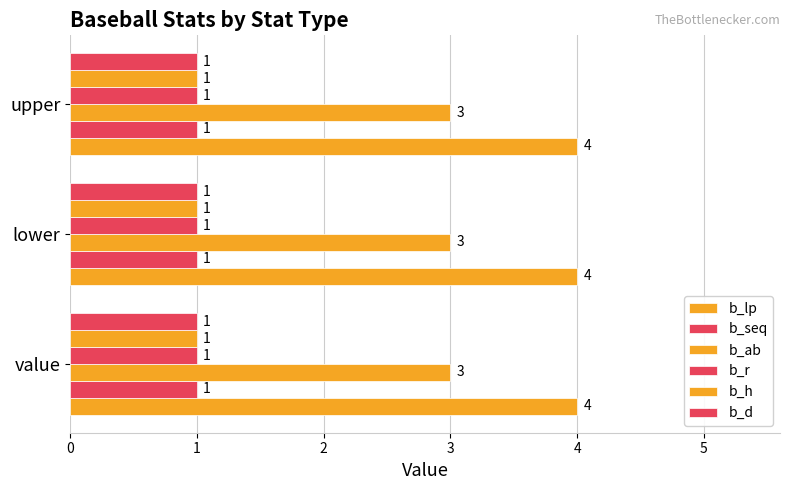

How many distinct data groups are displayed?

6